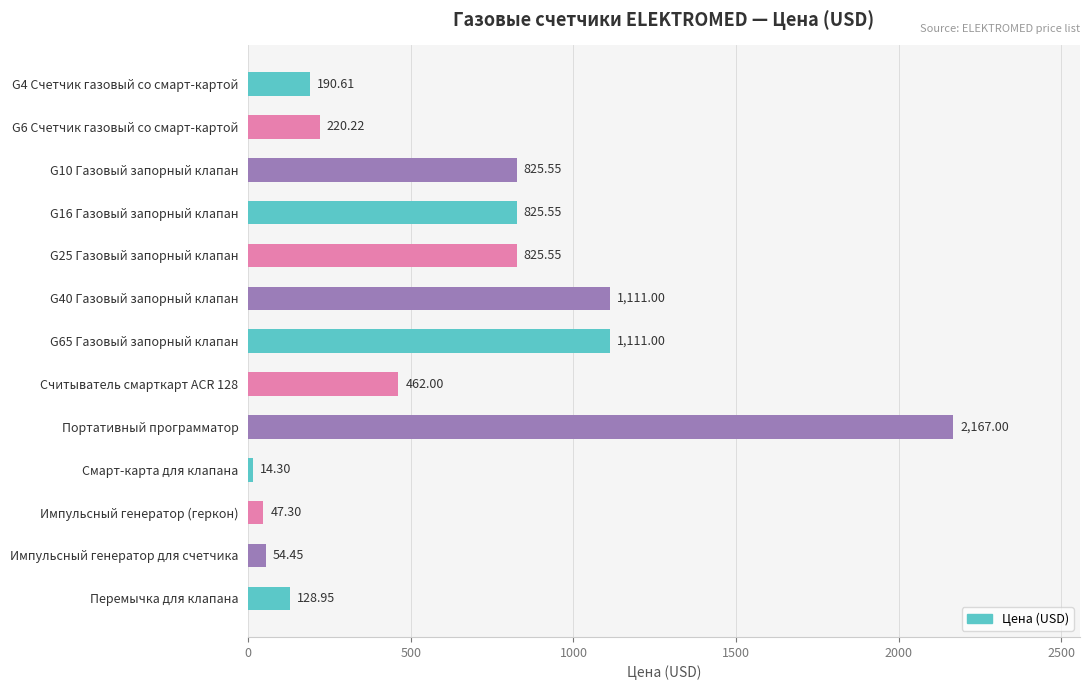

Which category has the highest value across all series?

Портативный программатор